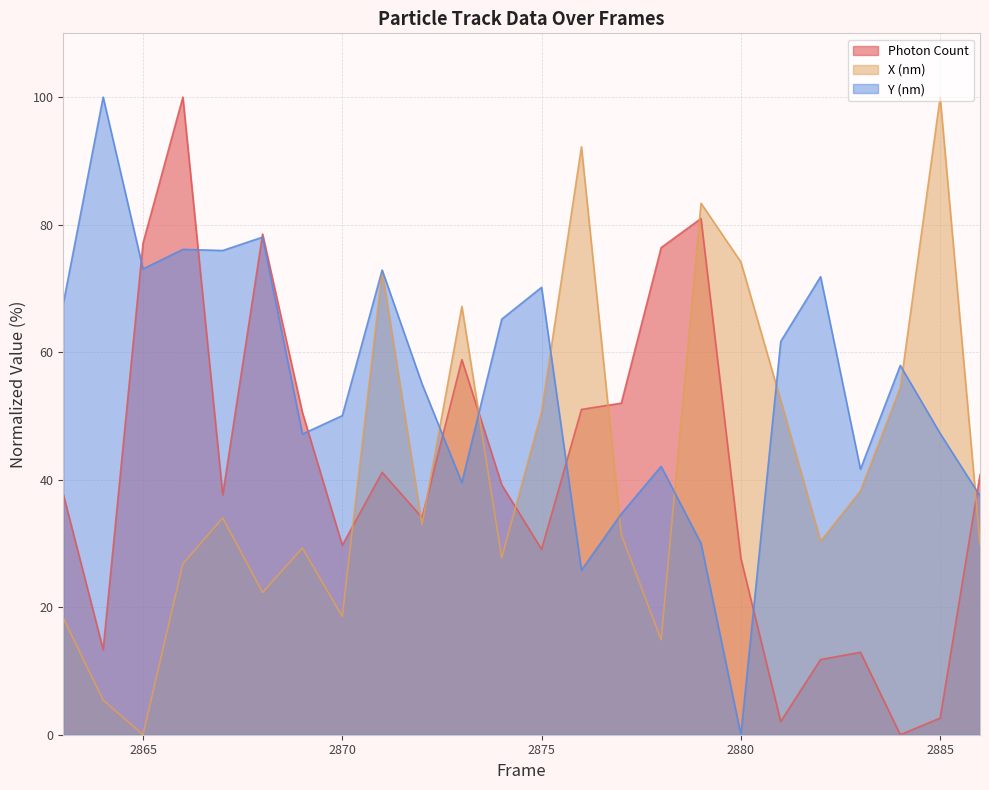

What is the sum of all X (nm) values?

1007.2